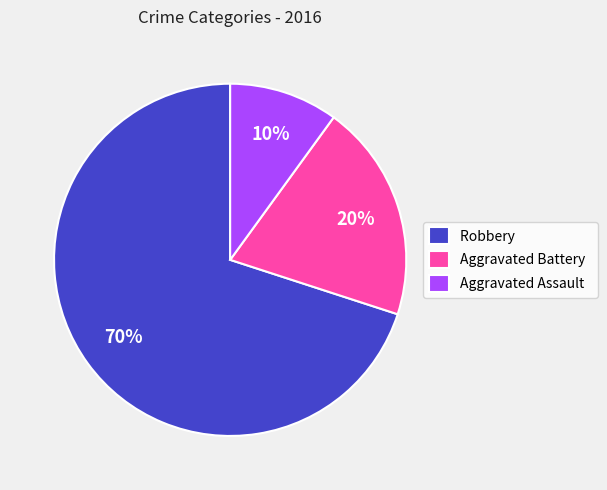

Which category has the smallest portion of the pie?

Aggravated Assault